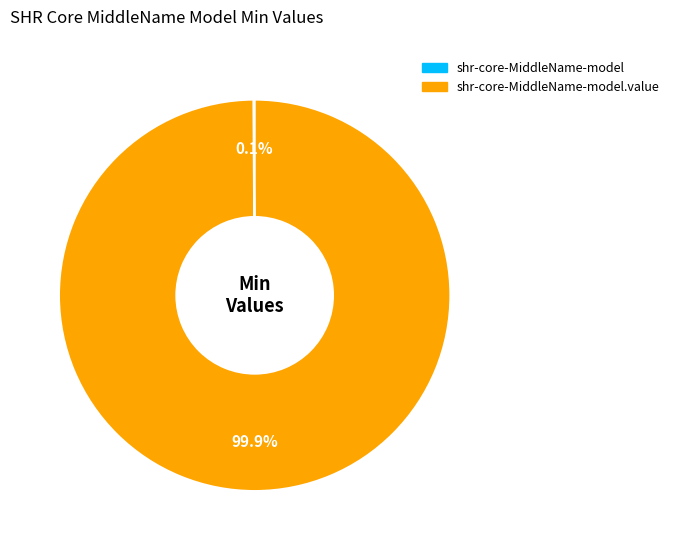

Does any single category account for the majority?

Yes